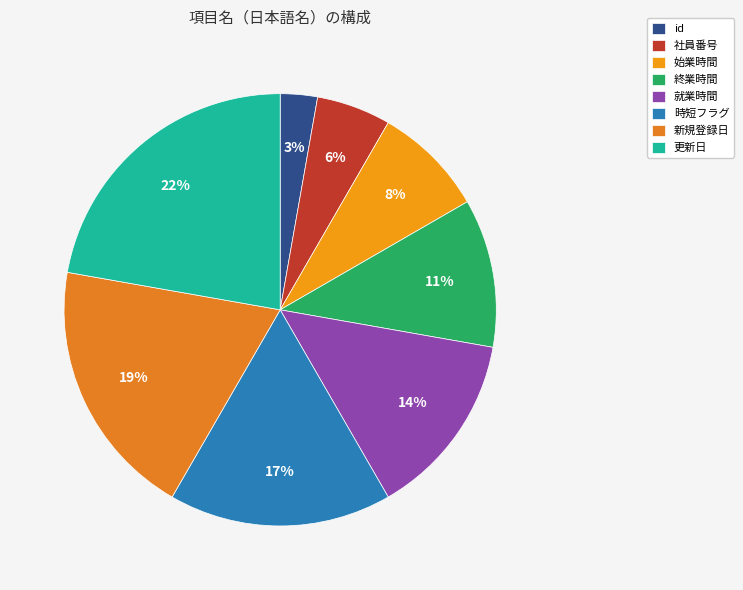

To the nearest percent, what percentage of the pie is 更新日?

22%